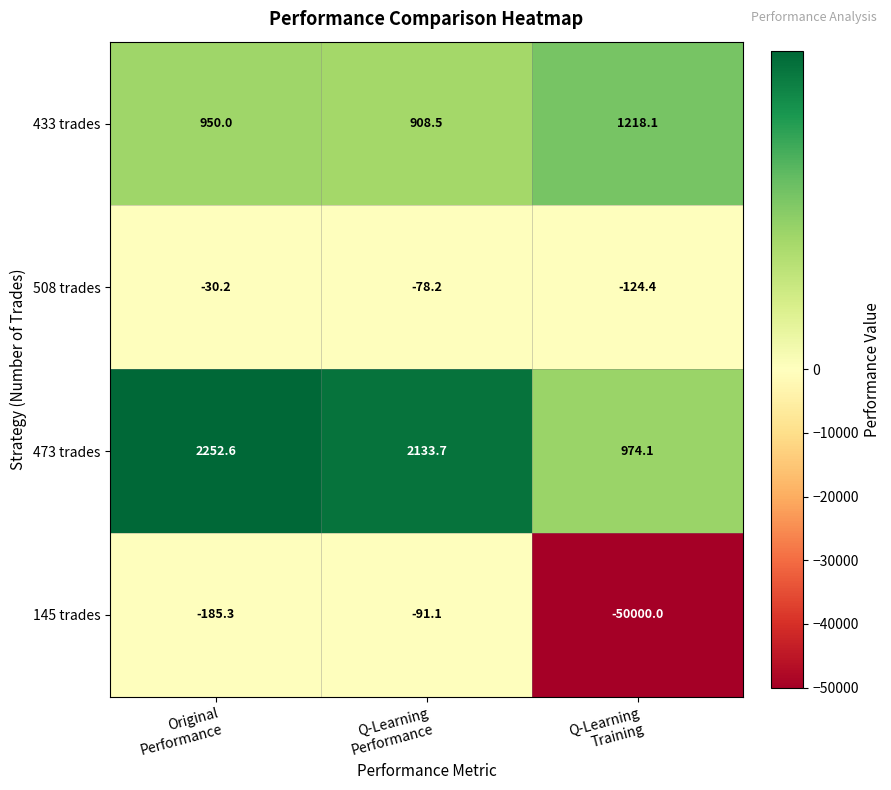

What is the maximum value shown in the chart?

2252.6